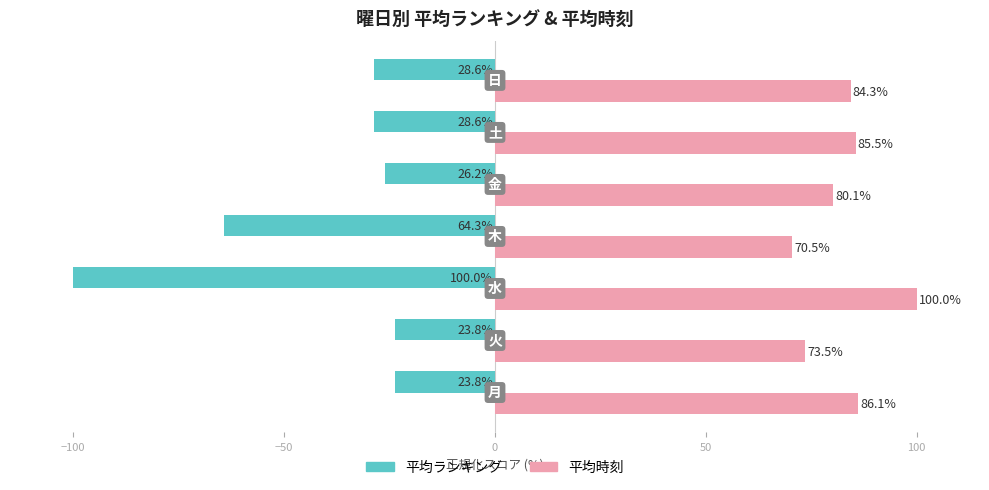

What is the smallest value displayed?

-100.0